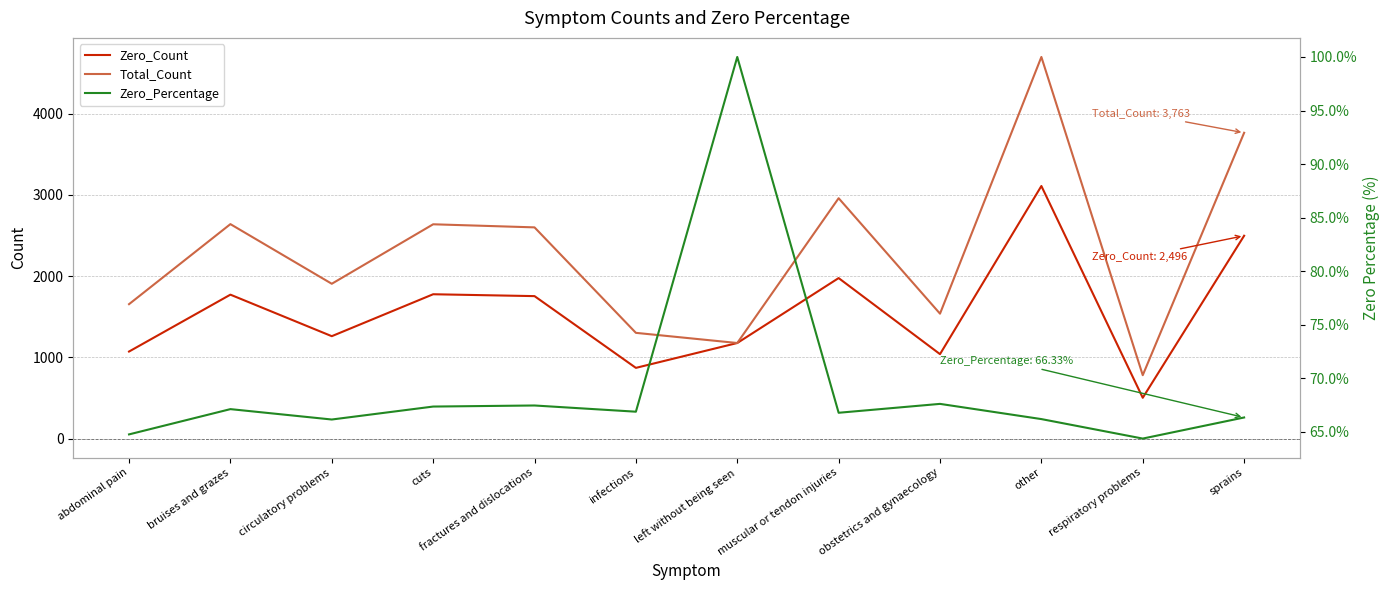

Is it true that Zero_Percentage equals 106.1 at respiratory problems?

False